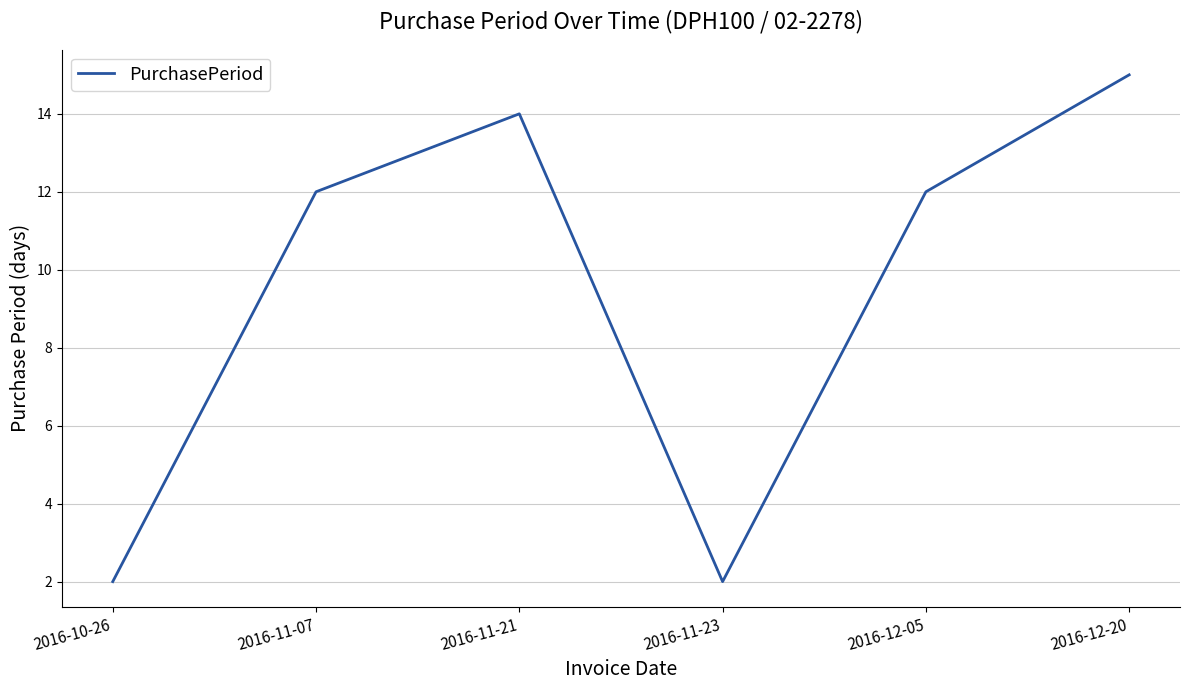

Between 2016-12-05 and 2016-11-21, which is larger?

2016-11-21